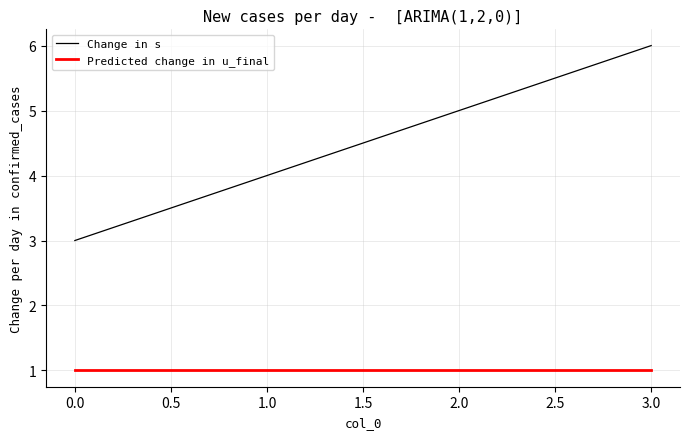

True or false: Change in s and Predicted change in u_final intersect in this chart.

False